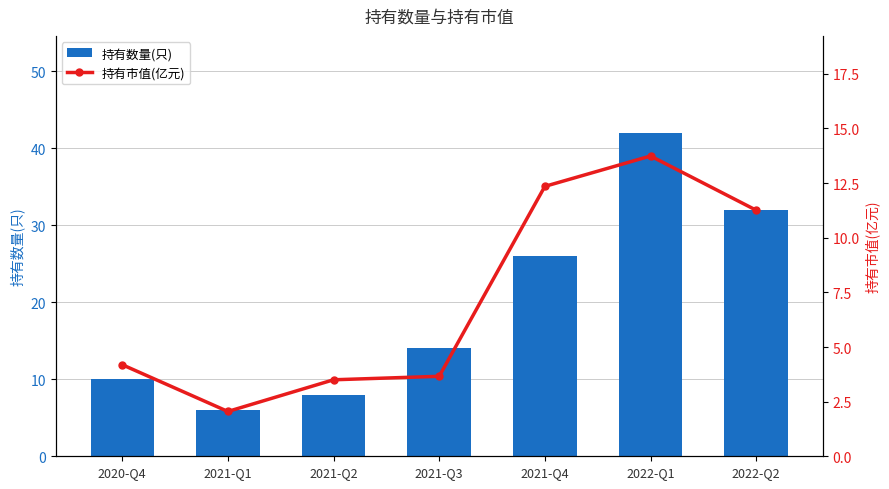

At how many categories does at least one series exceed 21?

3